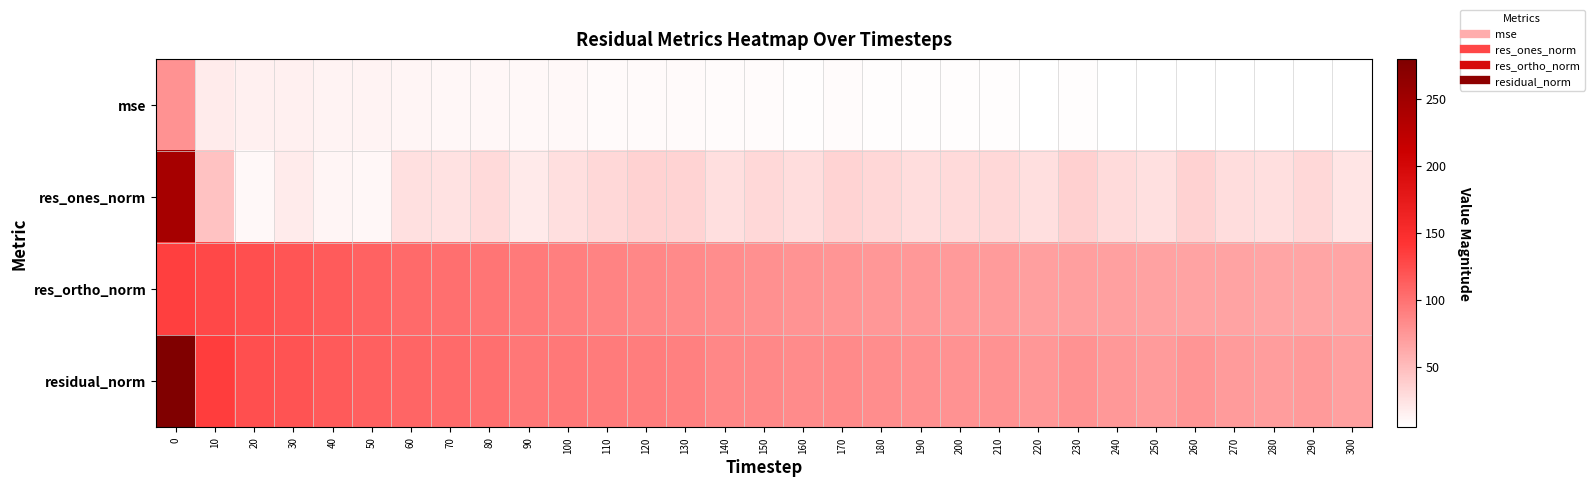

What is the maximum value shown in the chart?

279.4